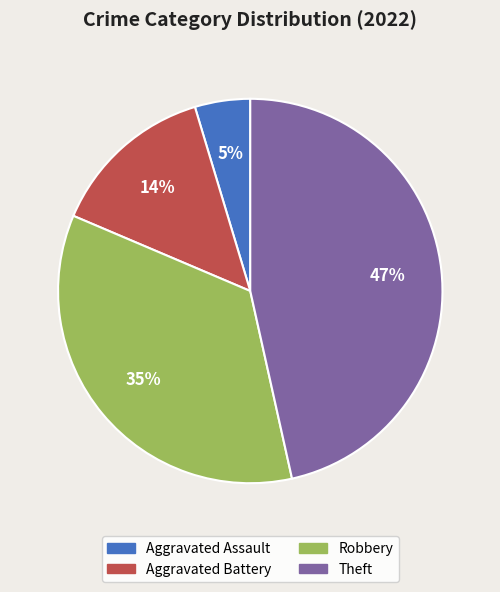

Which slice is the largest?

Theft